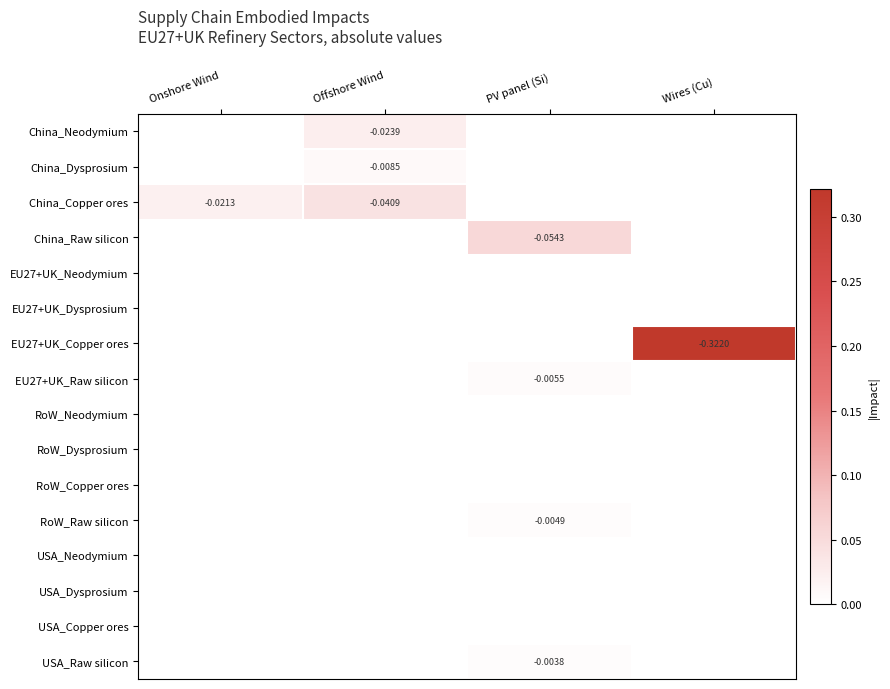

What is the difference between the highest and lowest values at Wires (Cu)?

0.3